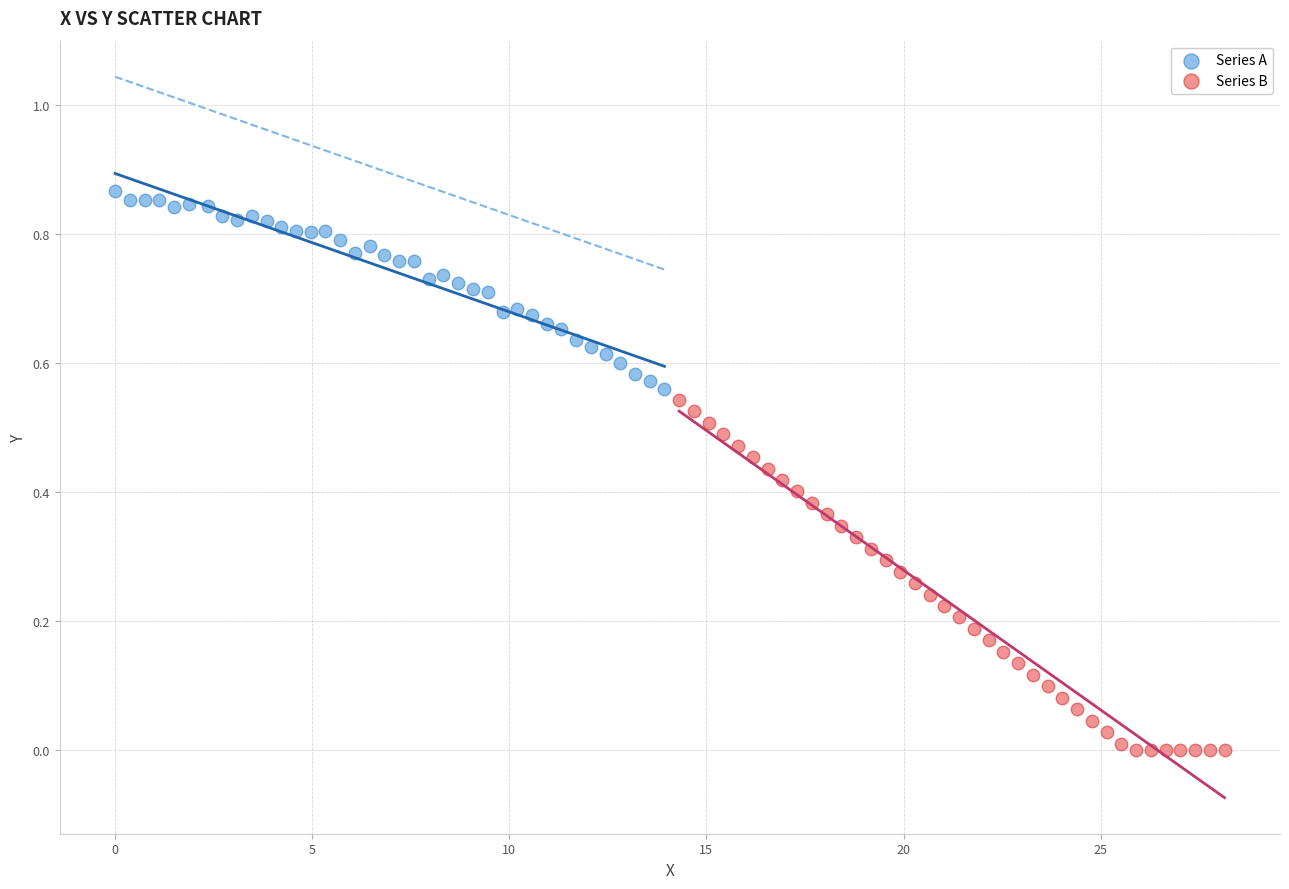

What are all the series names shown in the legend?

Series A, Series B